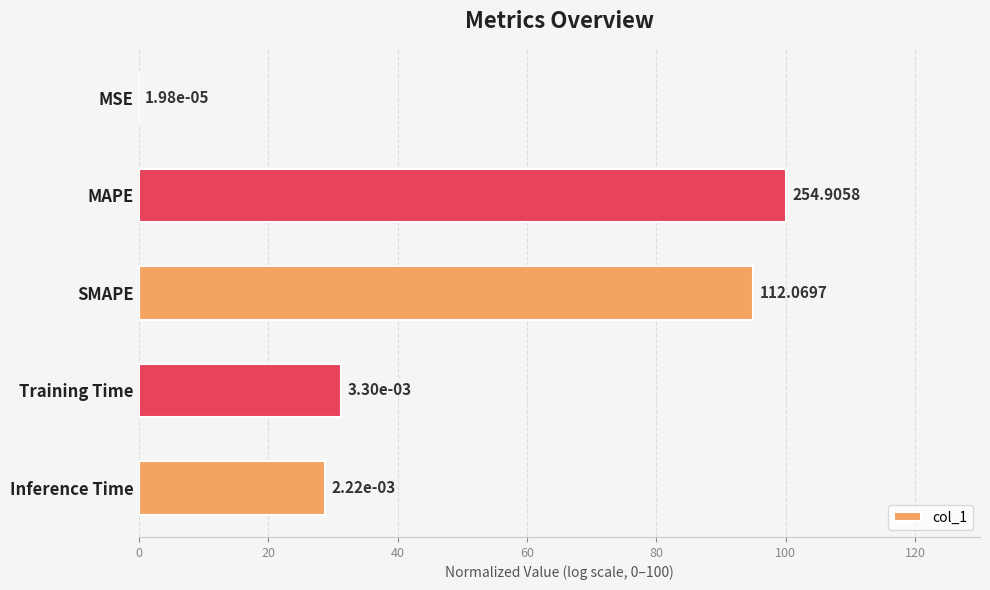

How many categories are shown in the chart?

5